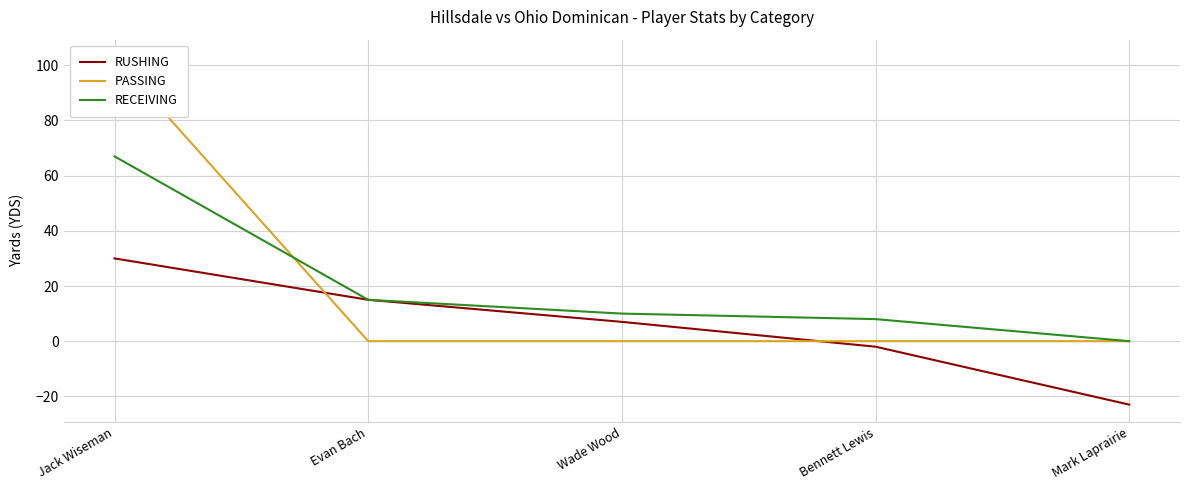

Where does the RUSHING series first go above 7?

Jack Wiseman